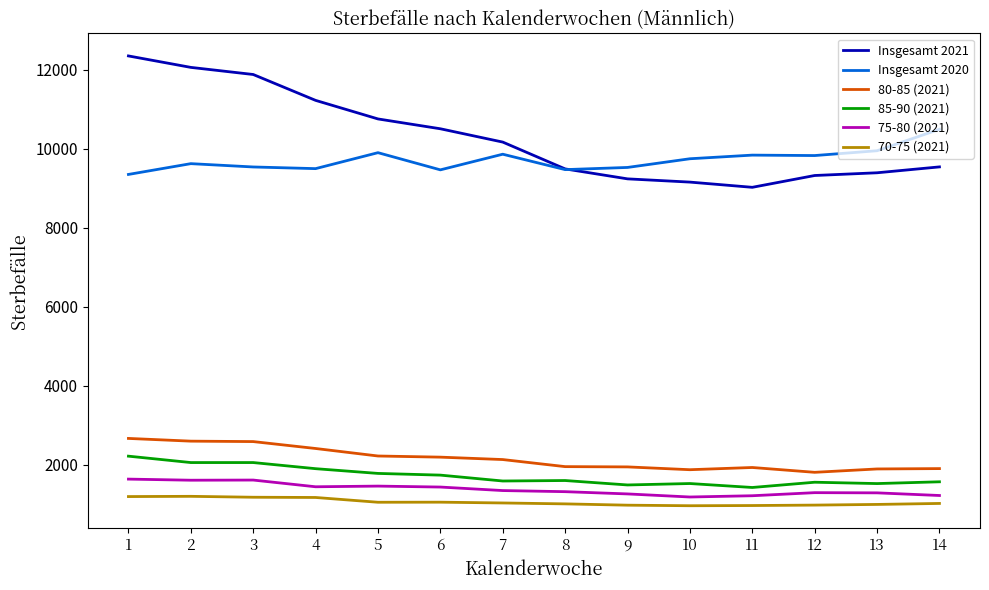

True or false: 70-75 (2021) and 85-90 (2021) intersect in this chart.

False